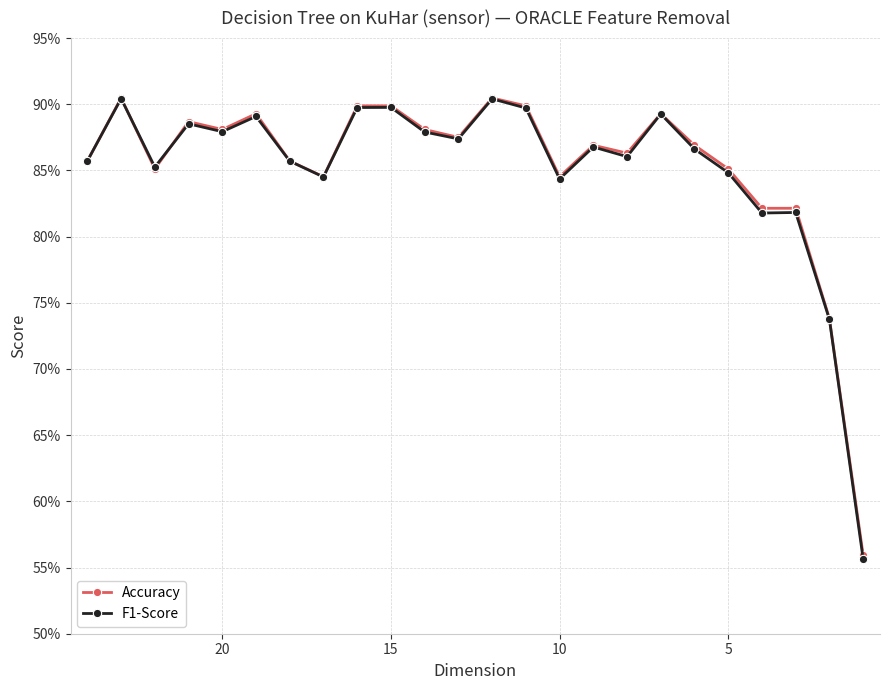

List the series in order of their overall mean, lowest first.

F1-Score, Accuracy